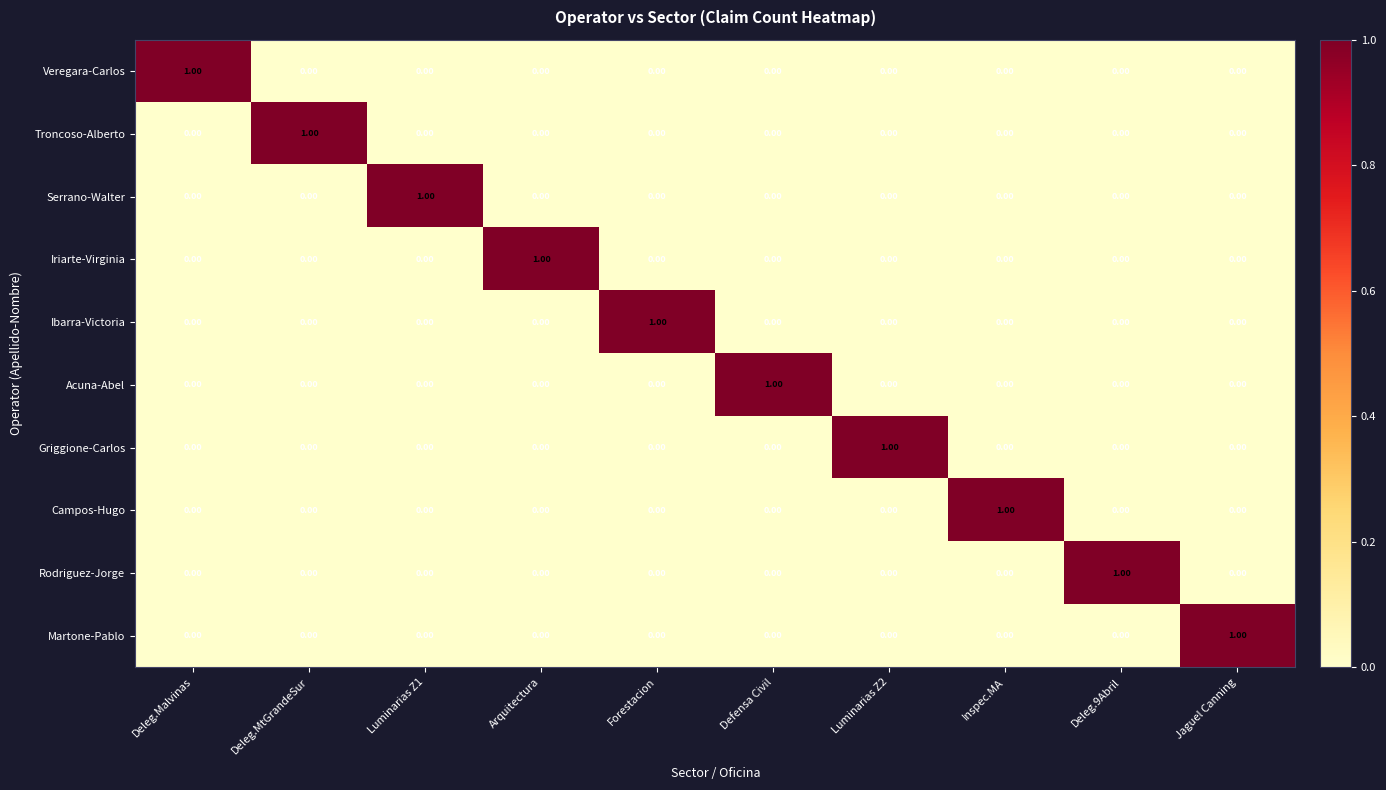

At how many categories does at least one series exceed 0?

10